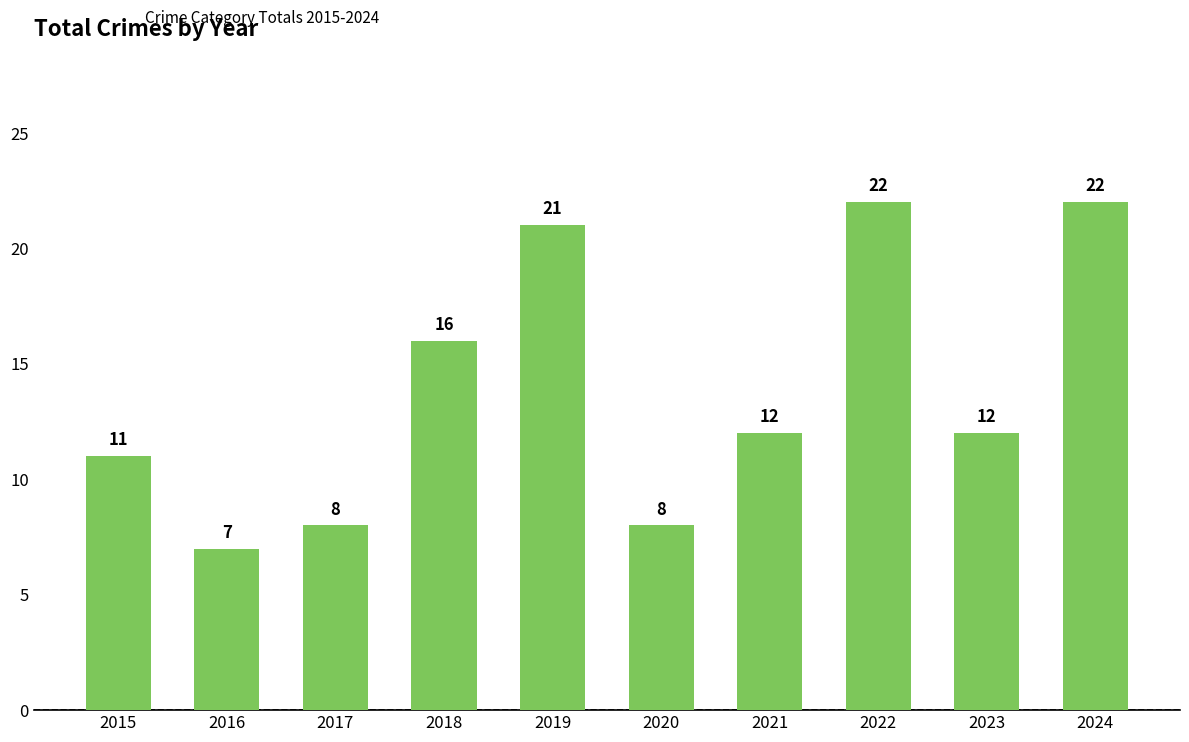

Where does the data first go above 12?

2018